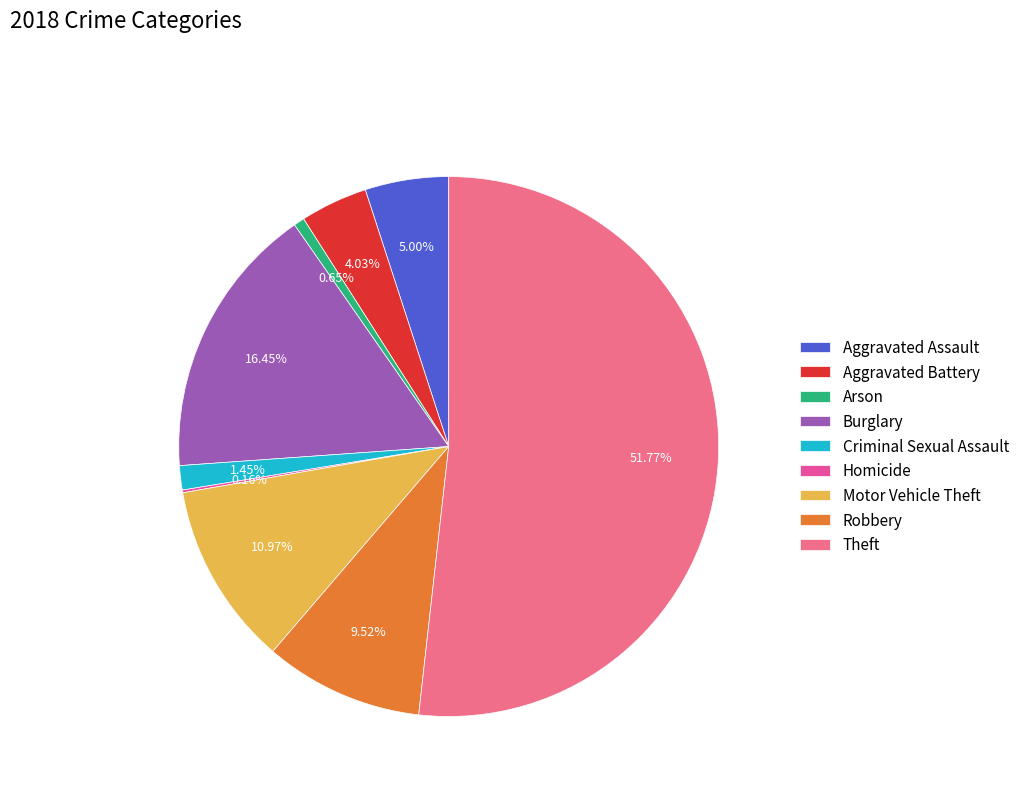

Which has a higher value, Aggravated Battery or Theft?

Theft